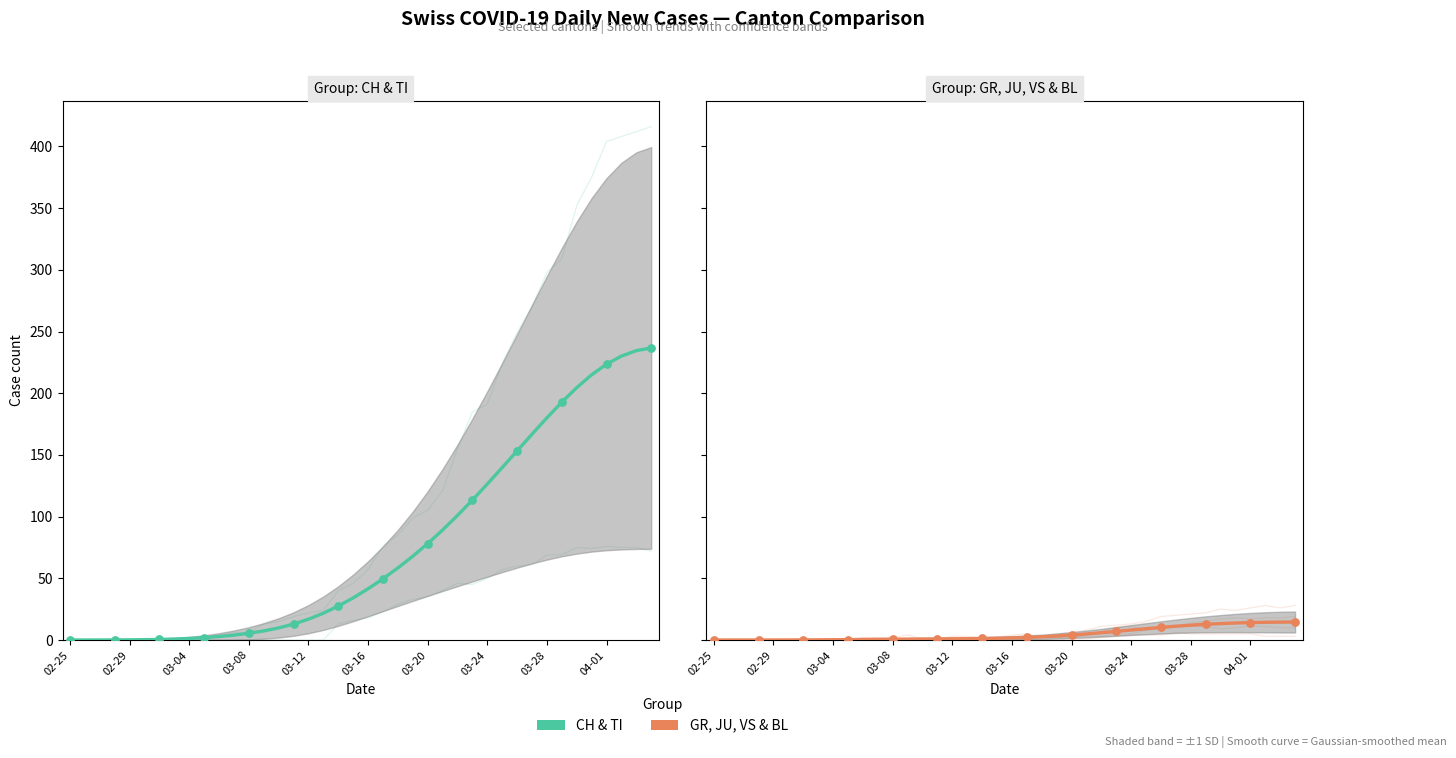

What are all the series names shown in the legend?

CH & TI, GR, JU, VS & BL